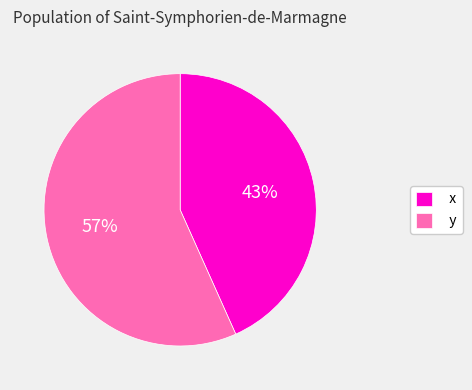

To the nearest percent, what is the combined percentage of x and y?

100%